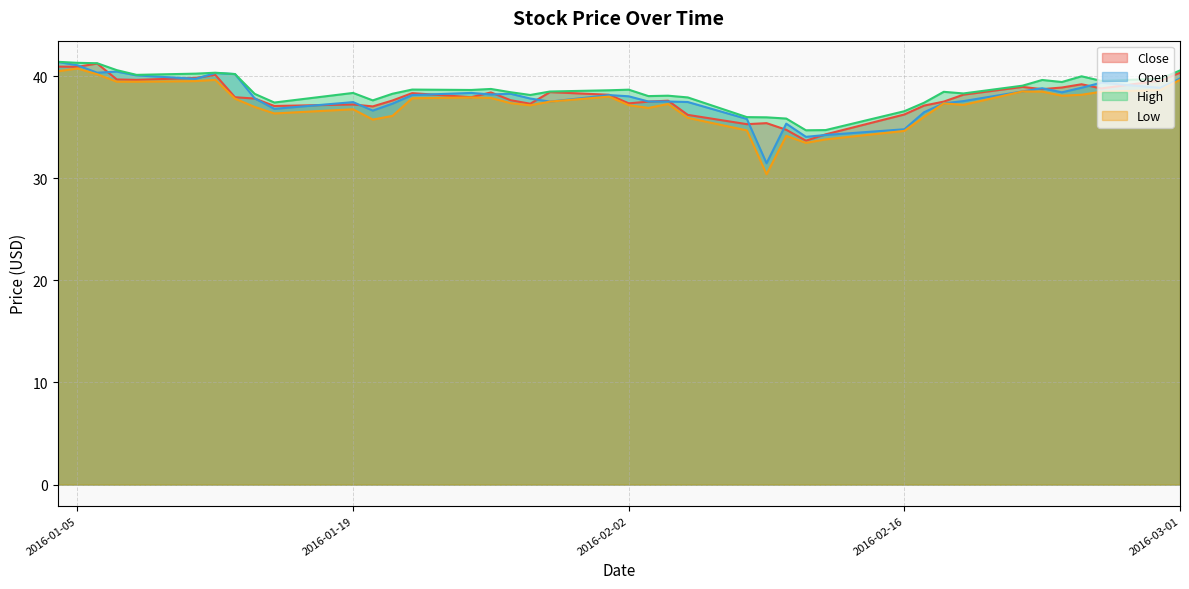

Which series changed the most between 2016-01-11 and 2016-03-01?

Close